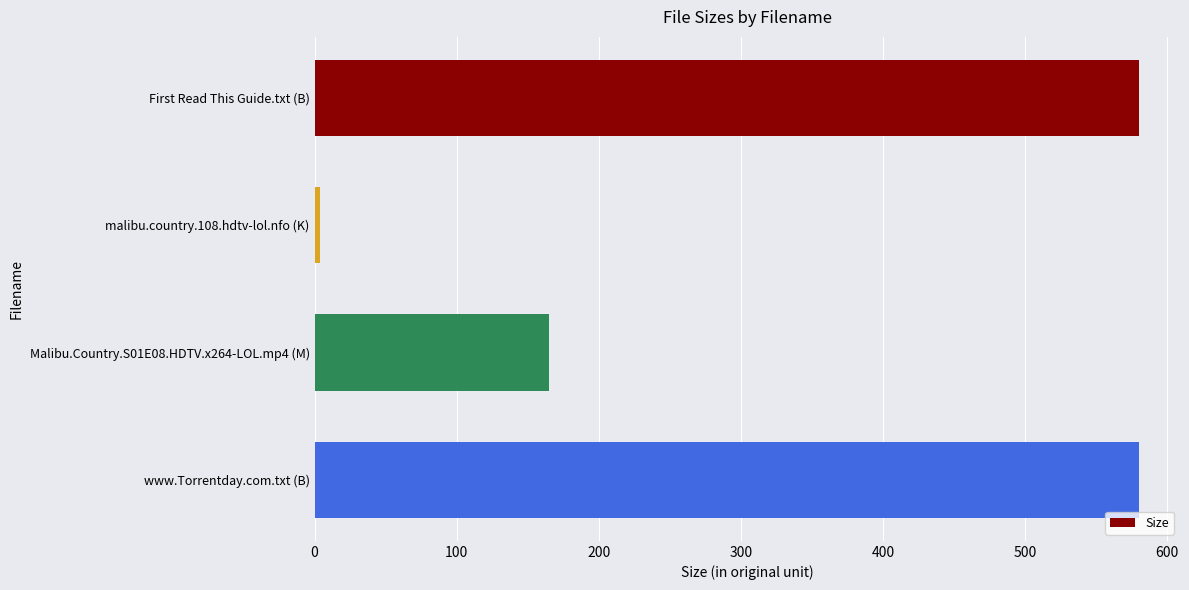

What is the ratio of the value at First Read This Guide.txt (B) to the value at Malibu.Country.S01E08.HDTV.x264-LOL.mp4 (M)?

3.5